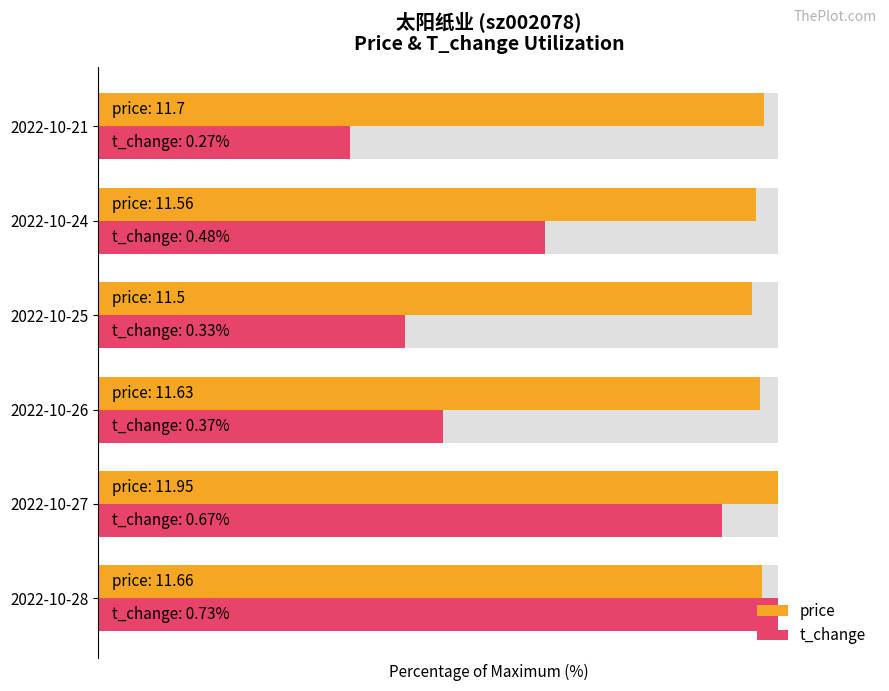

What is the total value across all series at 2022-10-27?

191.8